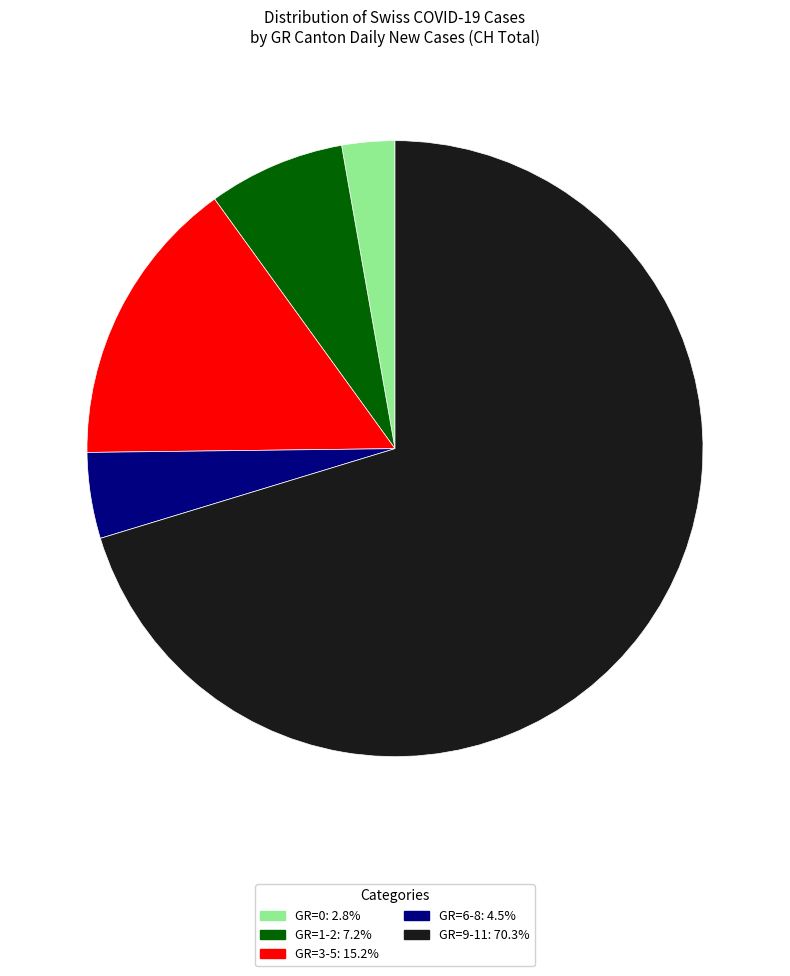

Does any single category account for the majority?

Yes